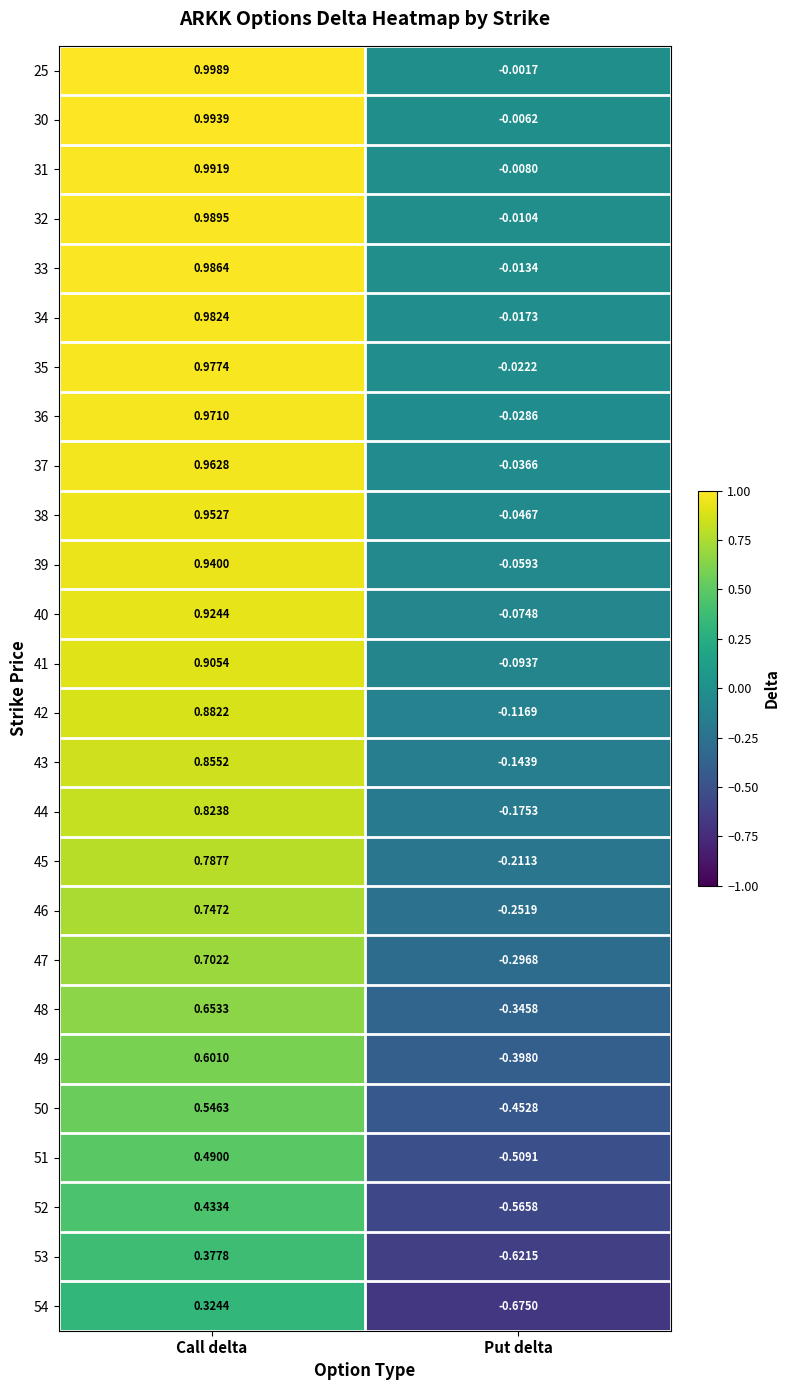

At how many categories does at least one series exceed 0?

1